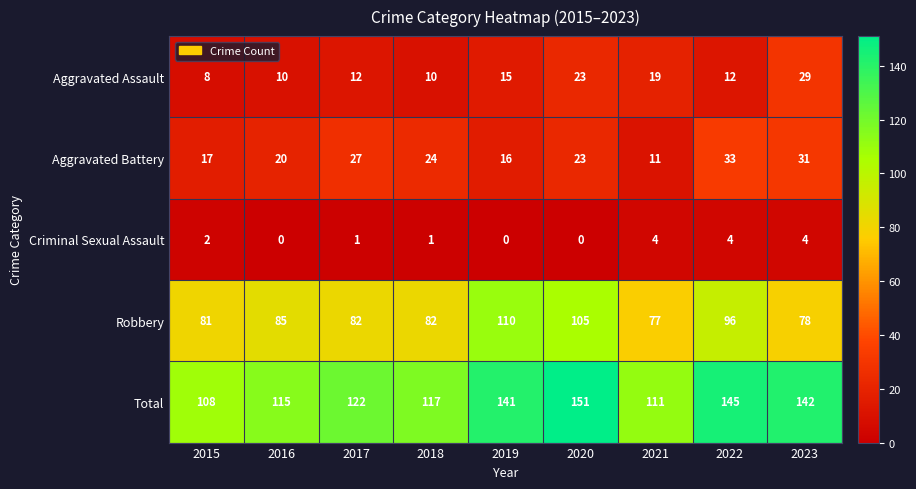

What is the difference between the Aggravated Battery values at 2017 and 2019?

11